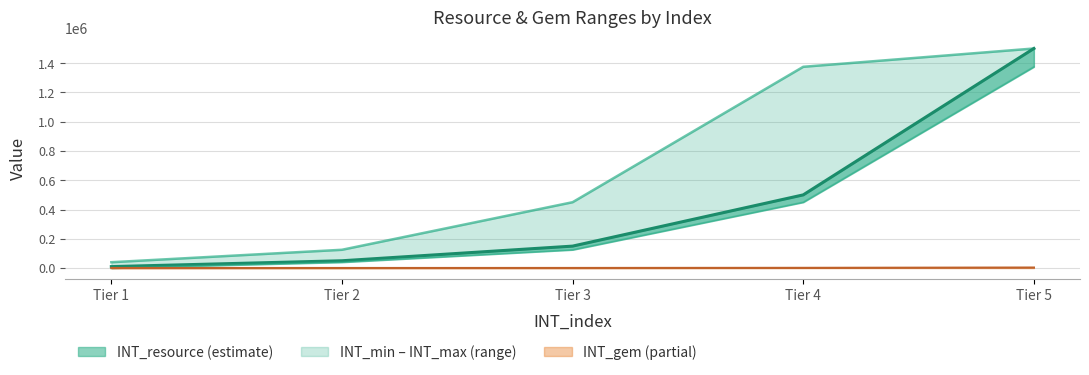

What is the difference between the INT_gem values at Tier 4 and Tier 3?

800